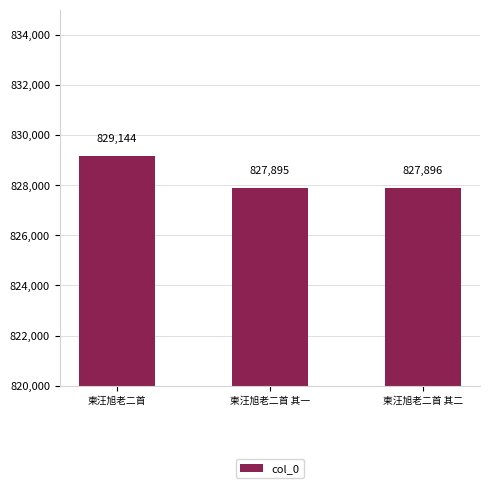

The value at 柬汪旭老二首 其二 is 827896. True or false?

True